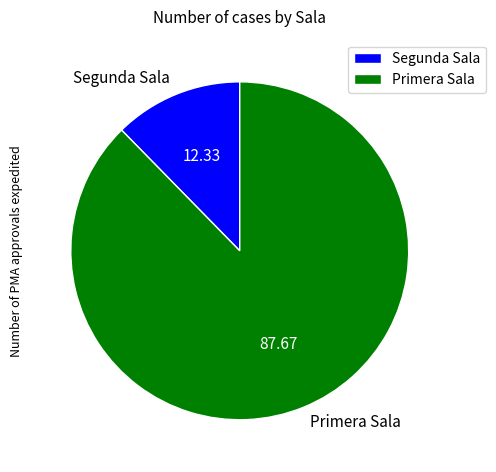

Rank the categories by value from highest to lowest.

Primera Sala, Segunda Sala